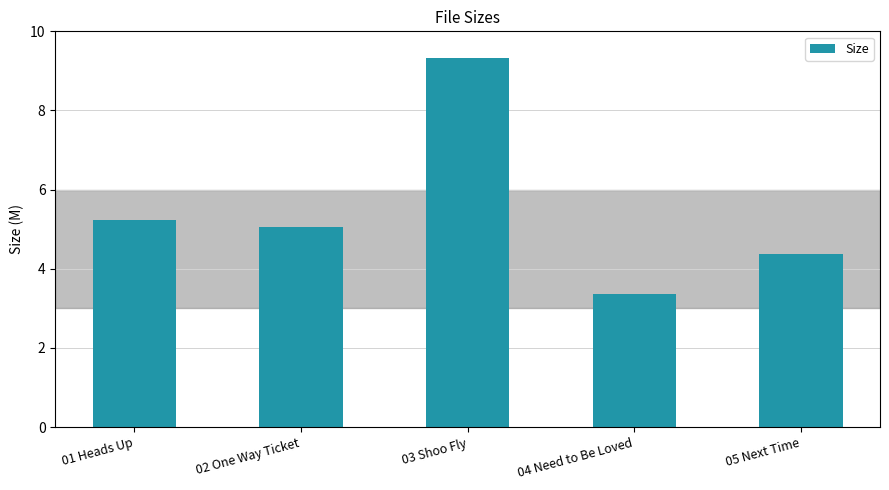

Which label corresponds to the largest value in the chart?

03 Shoo Fly